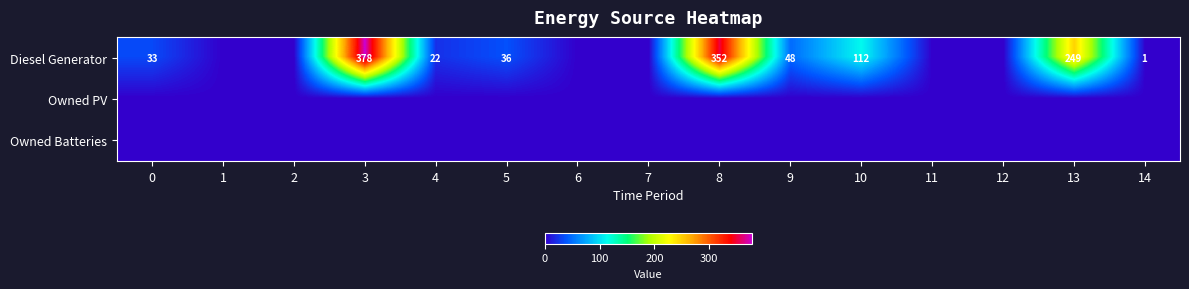

True or false: Diesel Generator has a value of 33 at 0.

True